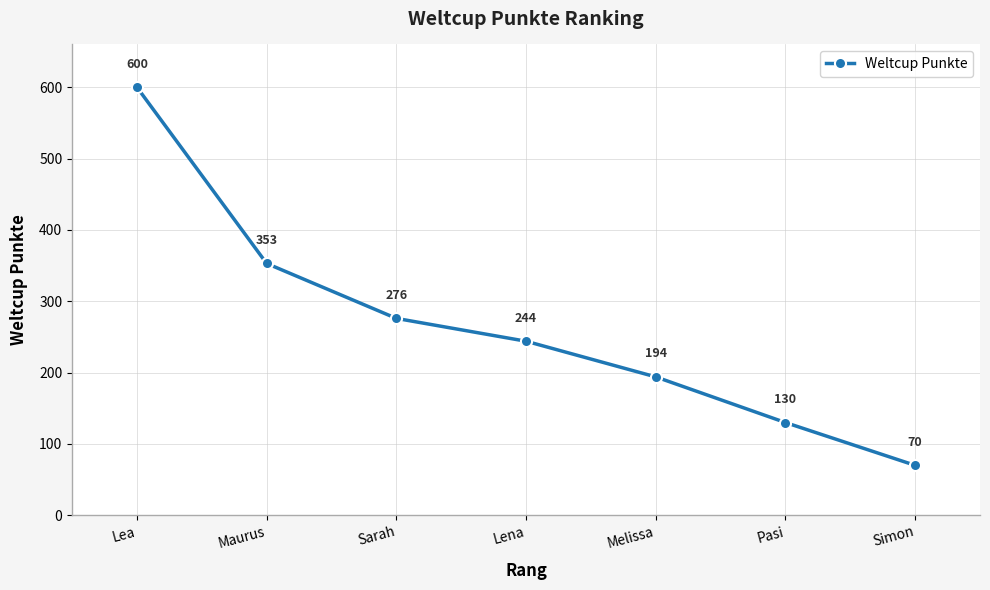

Between Pasi and Sarah, which is larger?

Sarah